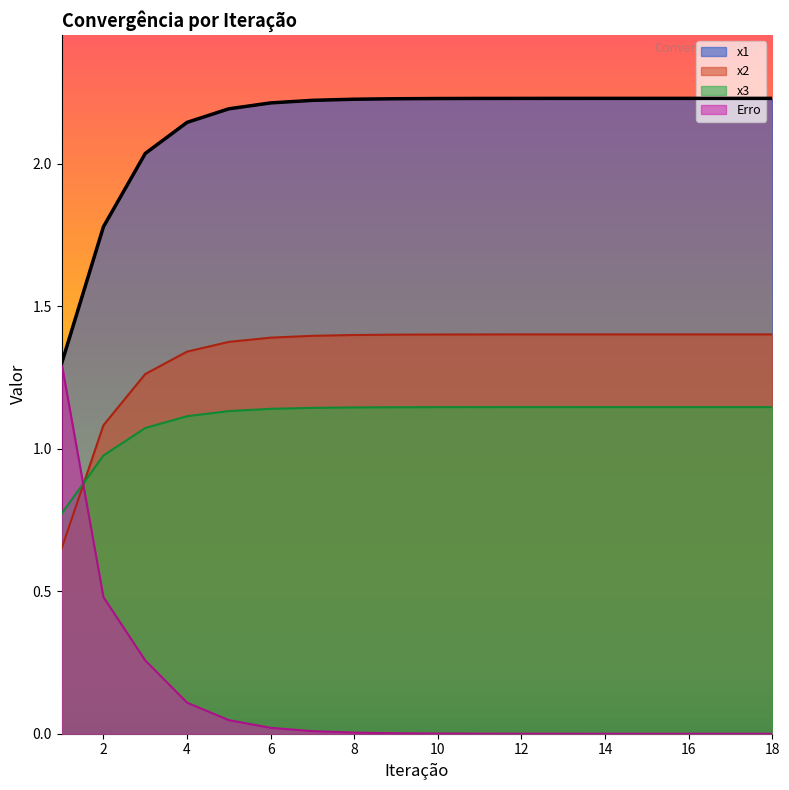

What is the difference between the highest and lowest values at 8?

2.2